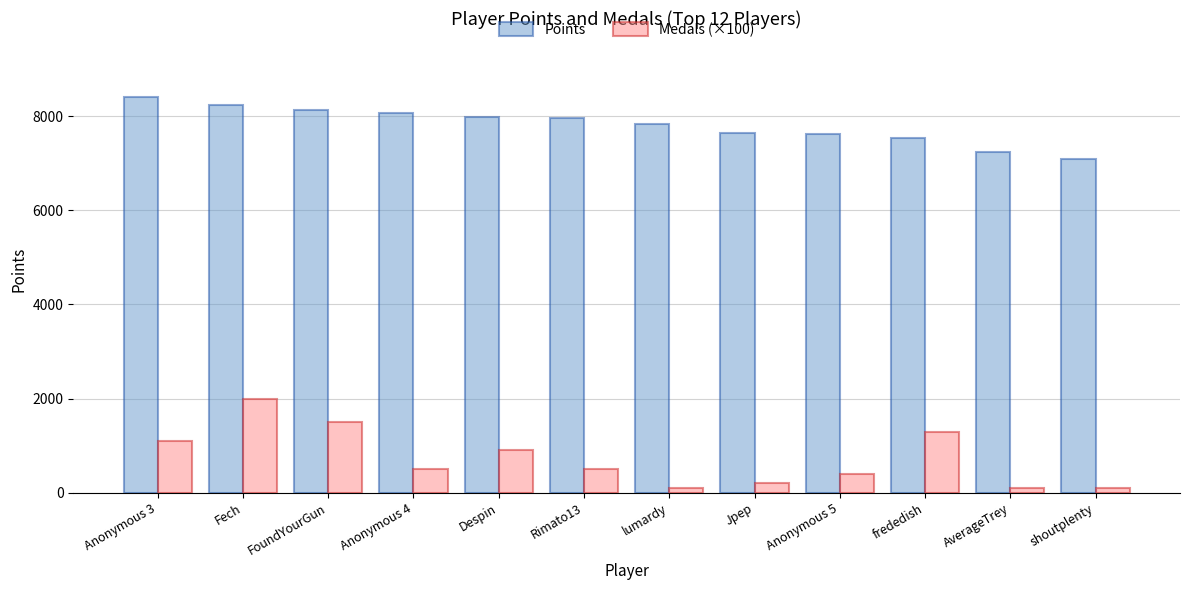

Is it true that Points equals 12884 at Anonymous 3?

False